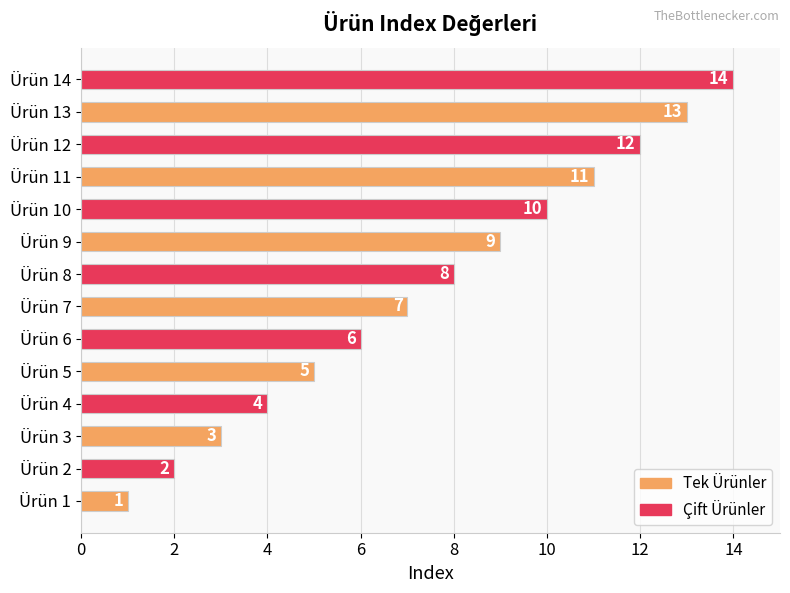

Where is the data nearest to the value 7?

Ürün 7